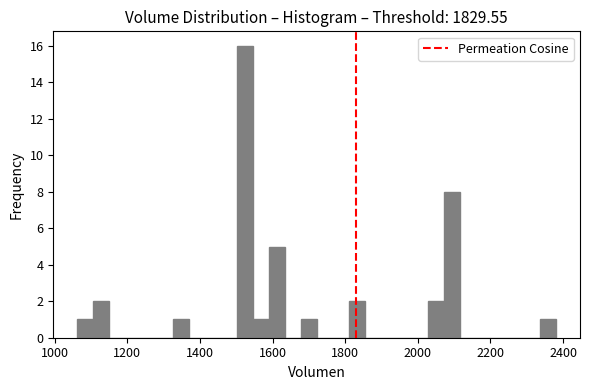

Read against the x-axis, roughly where is the centre of the tallest bar?

1520